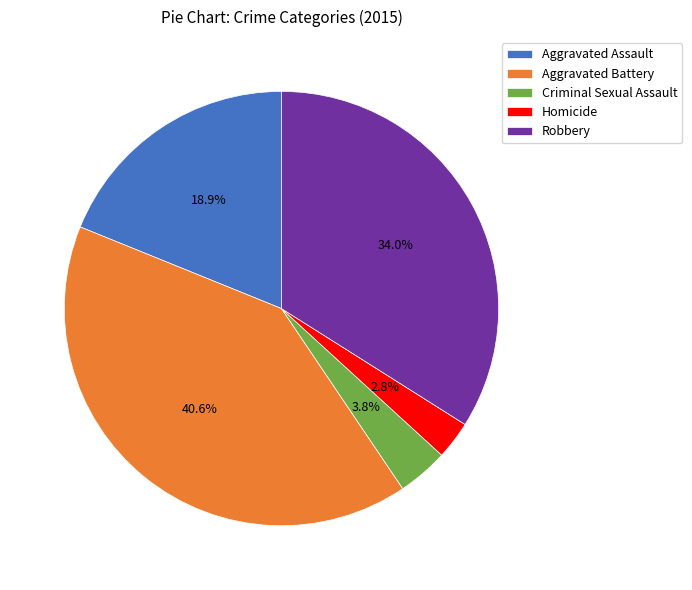

Which has a higher value, Robbery or Aggravated Battery?

Aggravated Battery